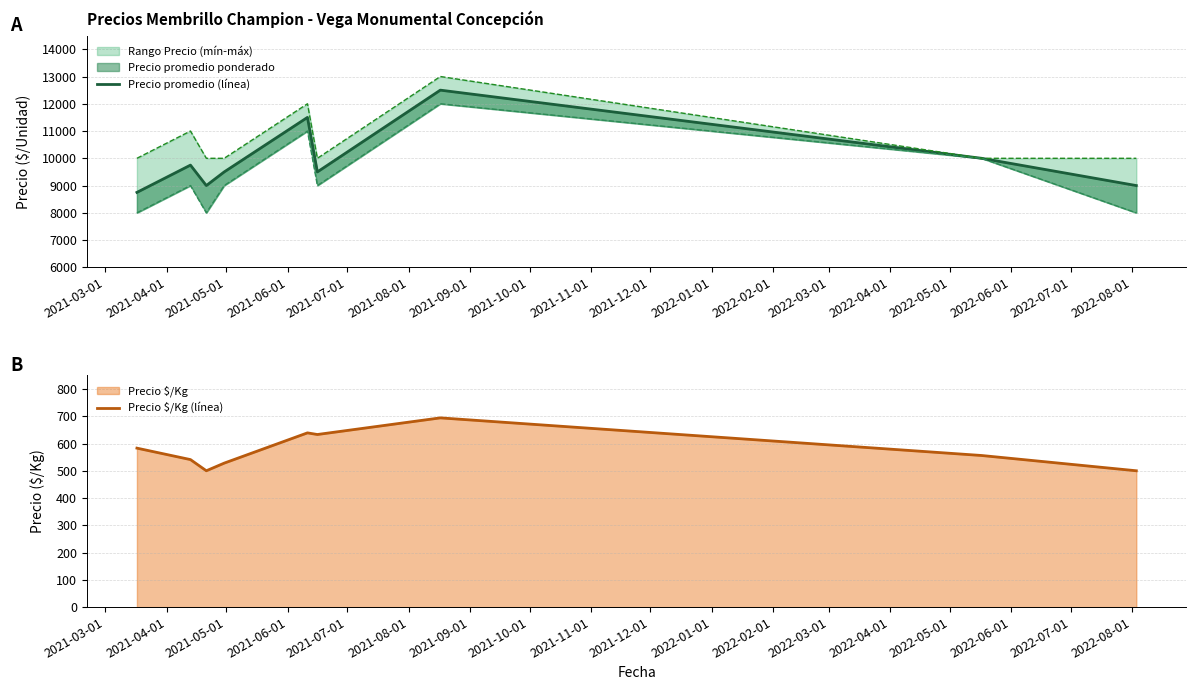

What is the lowest value of the Precio $/Kg (línea) series?

500